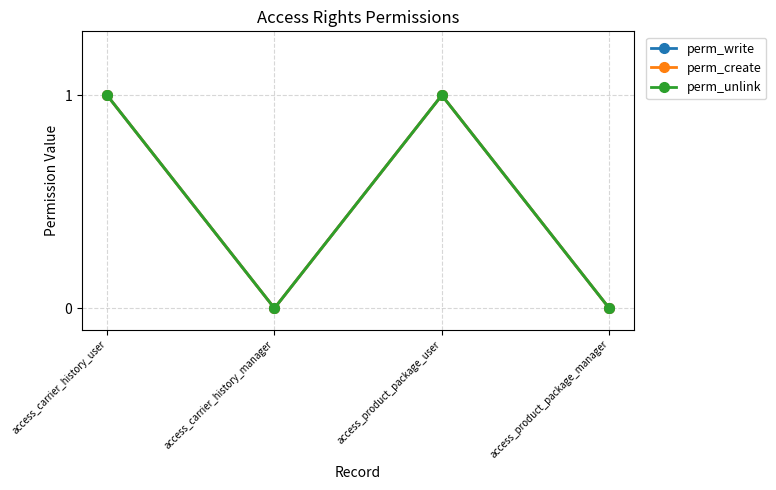

Reading left to right, transcribe all the data shown in this chart.

perm_write: 1	0	1	0
perm_create: 1	0	1	0
perm_unlink: 1	0	1	0